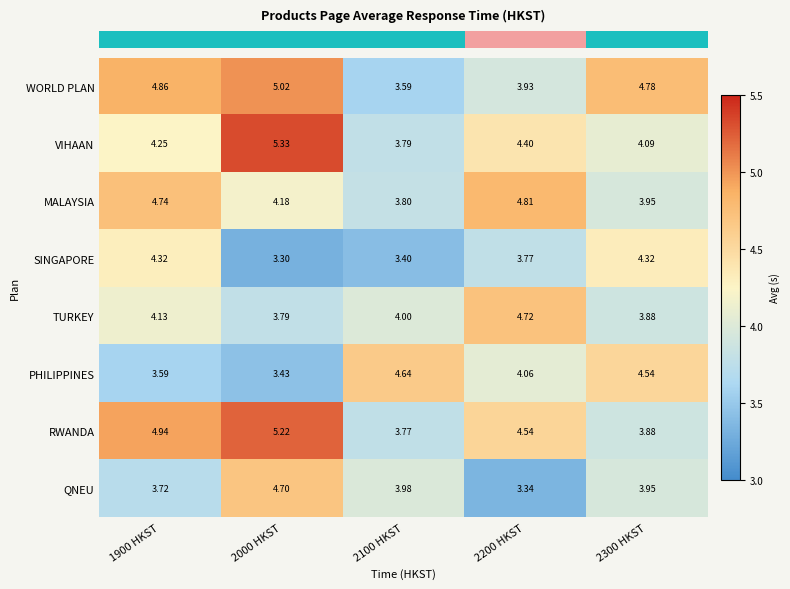

Rank the series at 1900 HKST from lowest to highest value.

PHILIPPINES, QNEU, TURKEY, VIHAAN, SINGAPORE, MALAYSIA, WORLD PLAN, RWANDA